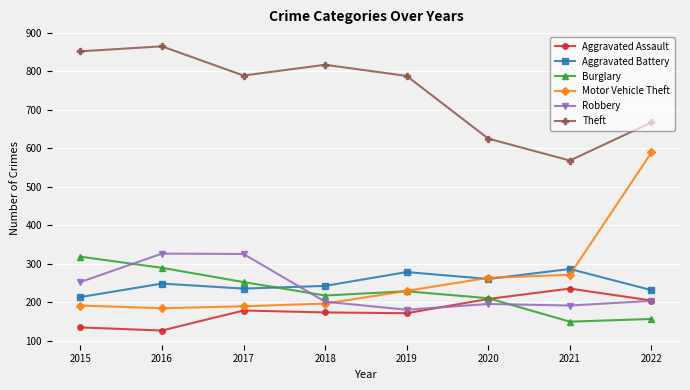

At which label does Motor Vehicle Theft reach its peak?

2022